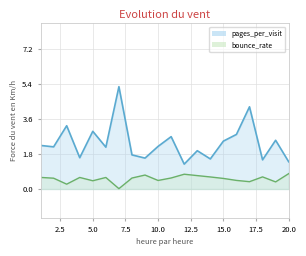

What is the difference between the bounce_rate values at 13 and 7?

0.7